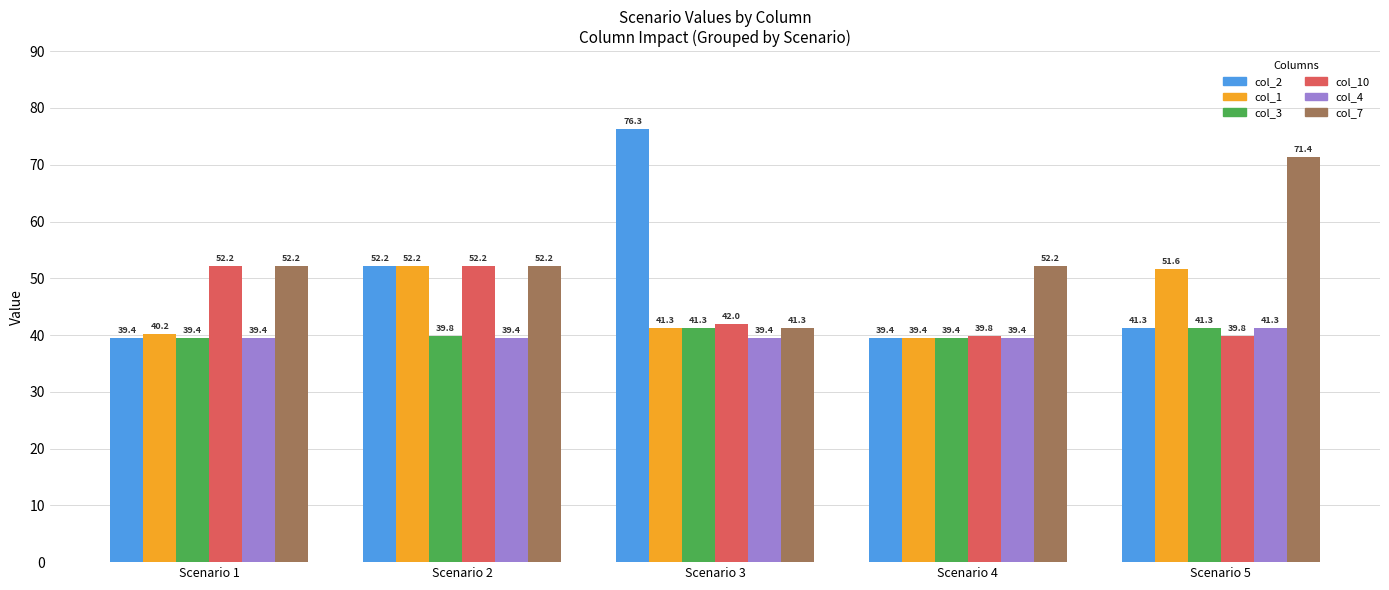

What is the difference between the col_7 values at Scenario 4 and Scenario 5?

19.2